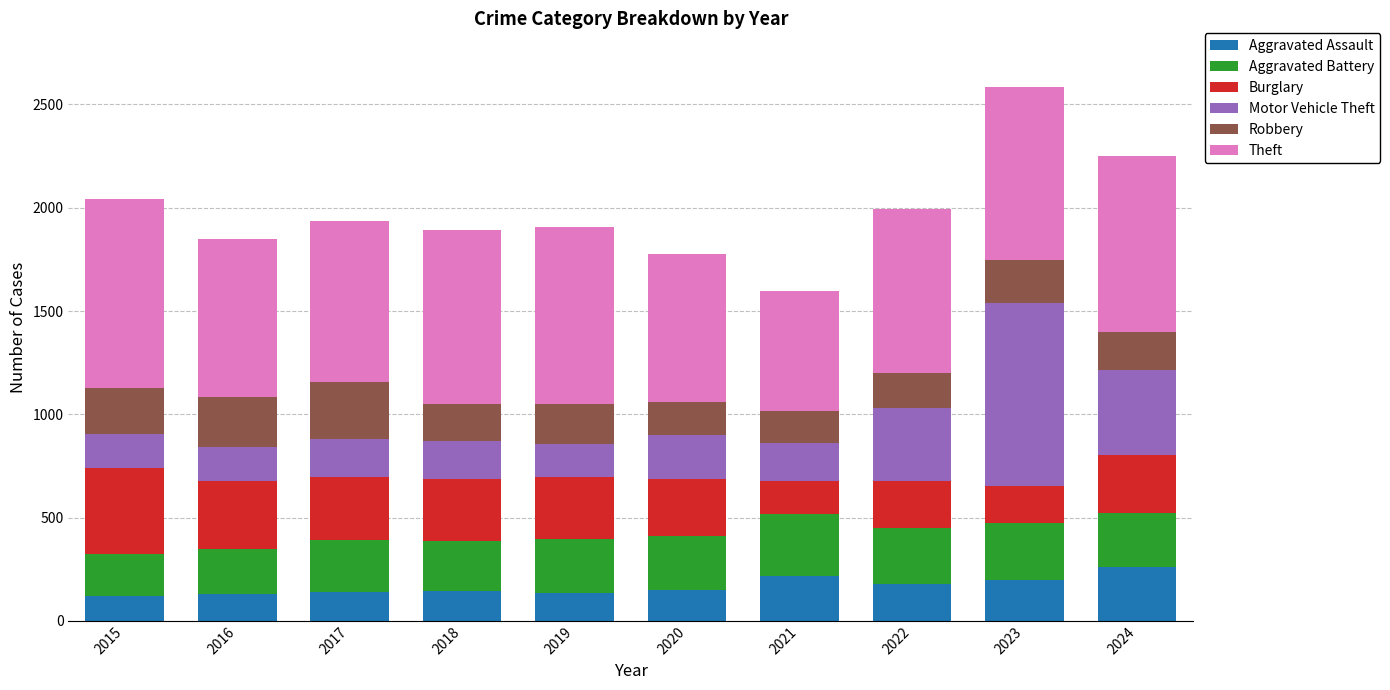

What is the total value across all series at 2023?

2586